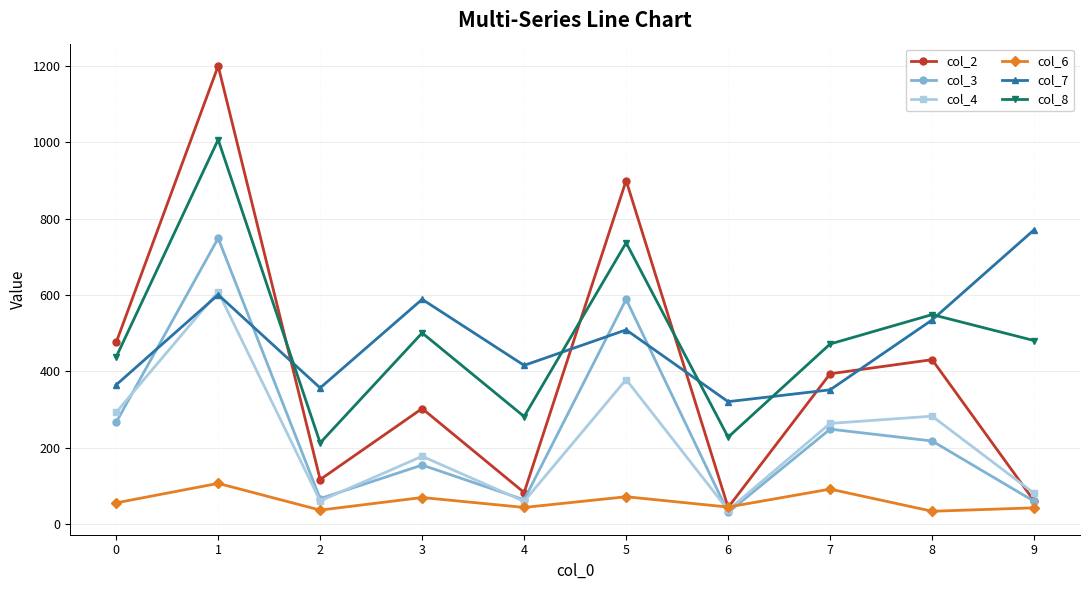

How many data points does each series have?

10